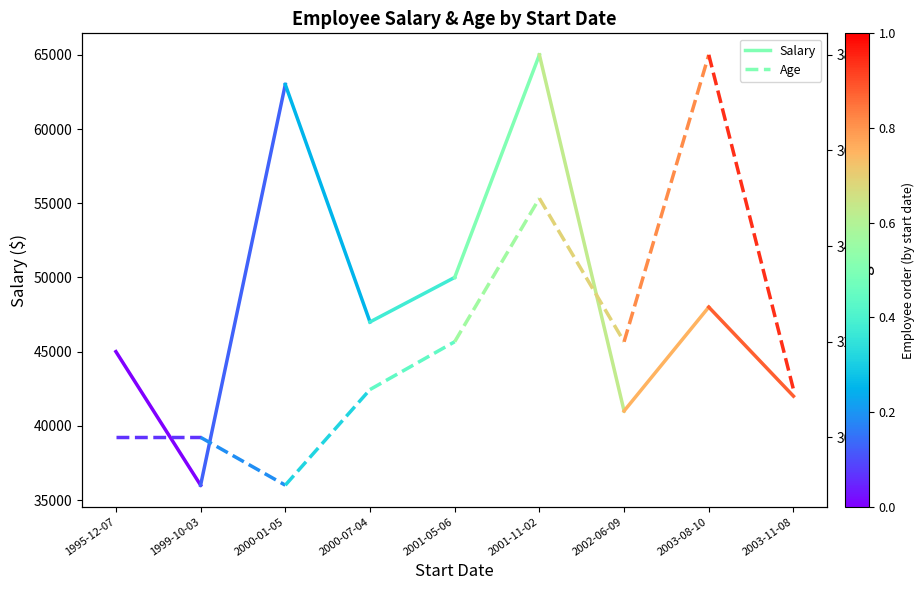

At which label does Age reach its minimum?

1995-12-07